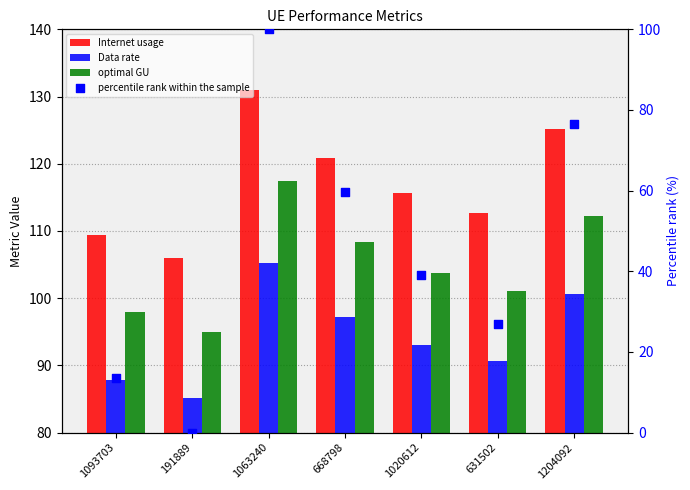

At which category is the sum across all series the highest?

1063240